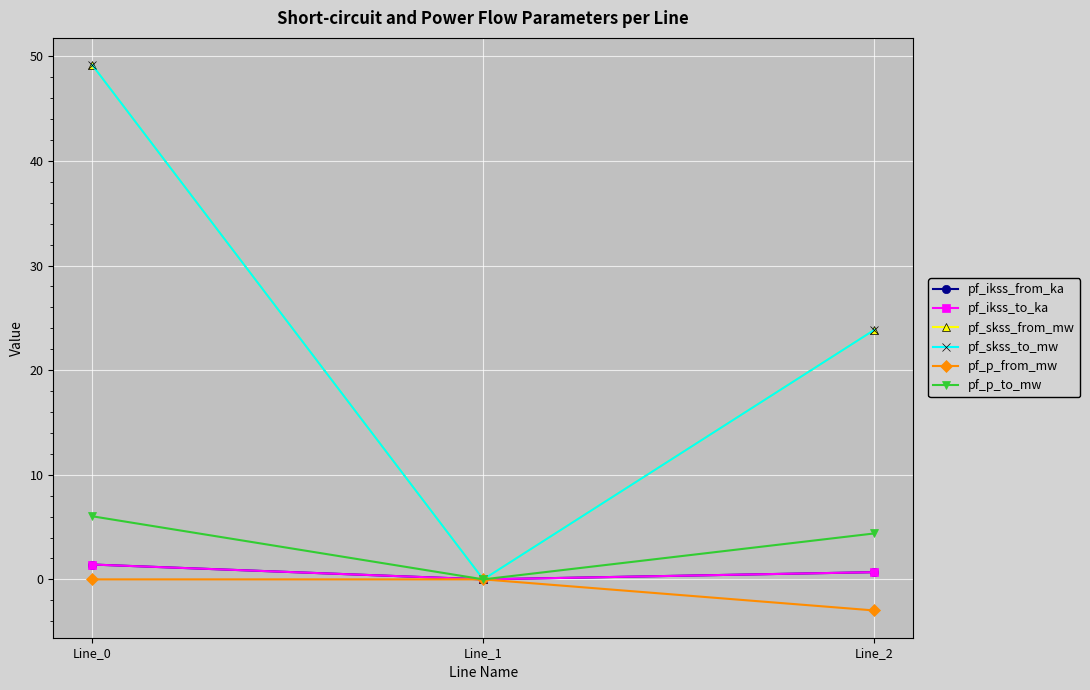

Count the number of categories in the chart.

3